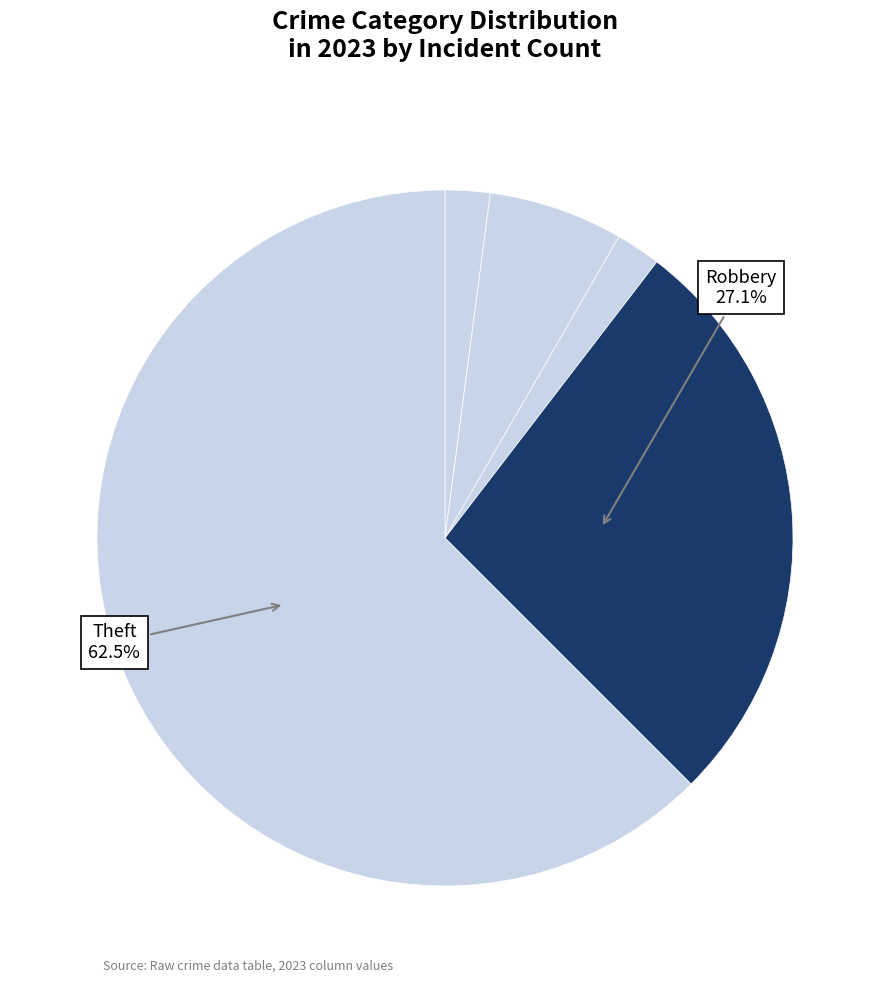

How many slices are in this pie chart?

5